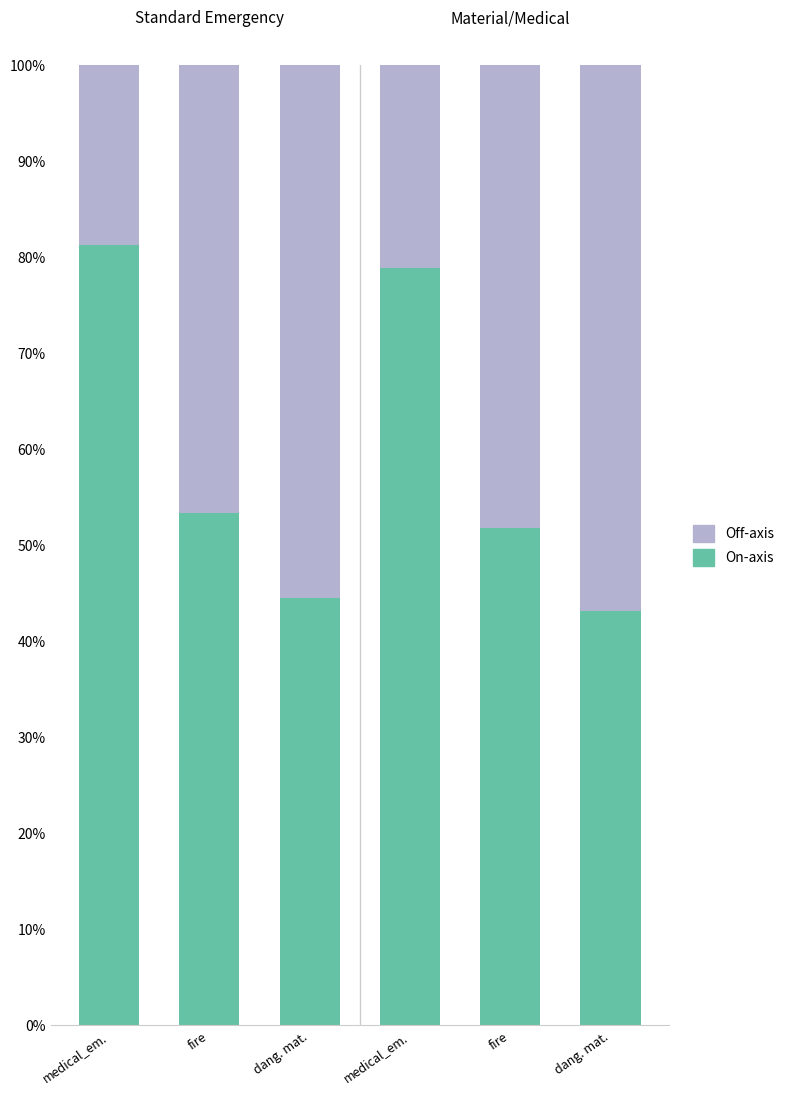

What are all the series names shown in the legend?

Off-axis, On-axis